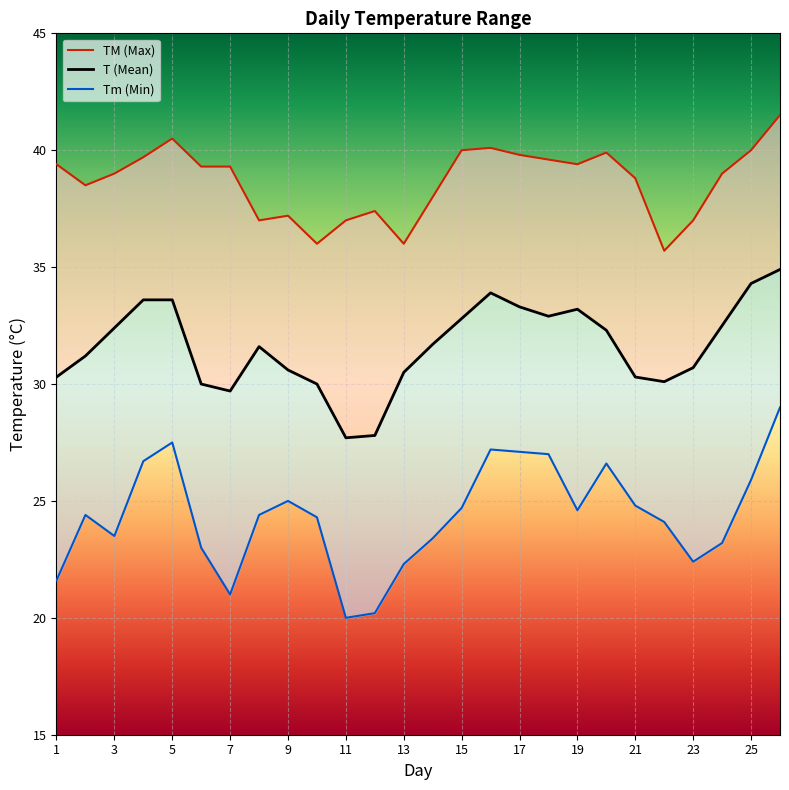

What is the minimum value for T?

27.7